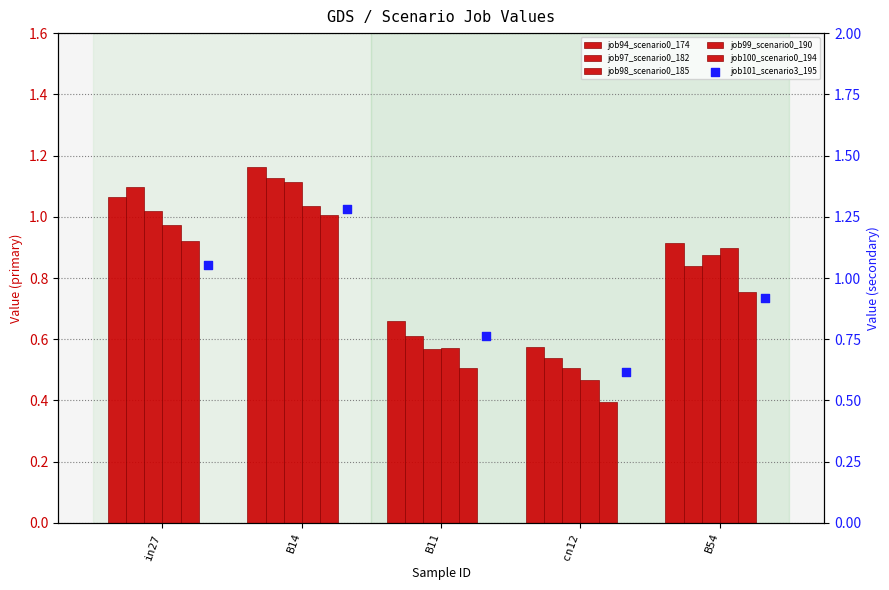

Which series contains the lowest Y value?

job100_scenario0_194